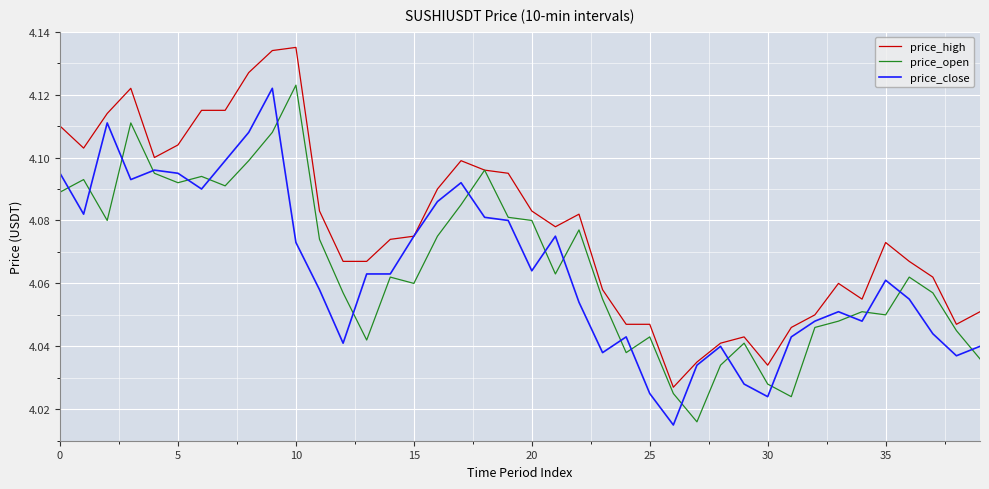

Which series has the largest total across all categories?

price_high